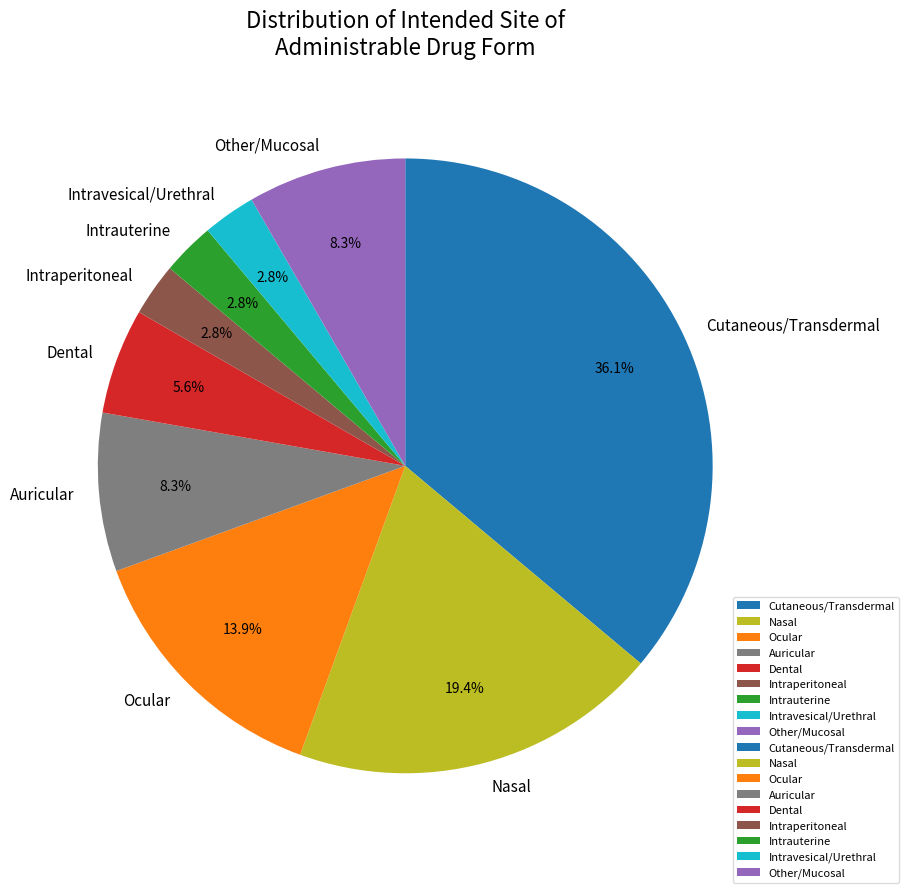

Which slice is the largest?

Cutaneous/Transdermal